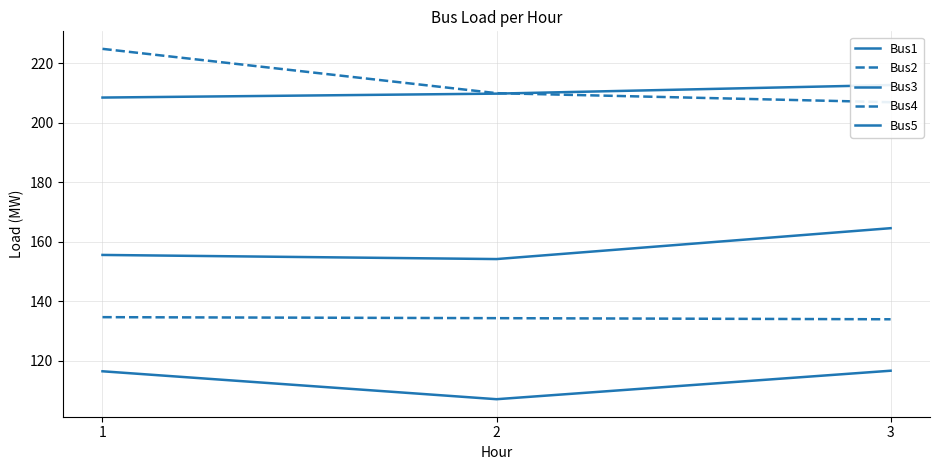

What are all the series names shown in the legend?

Bus1, Bus2, Bus3, Bus4, Bus5